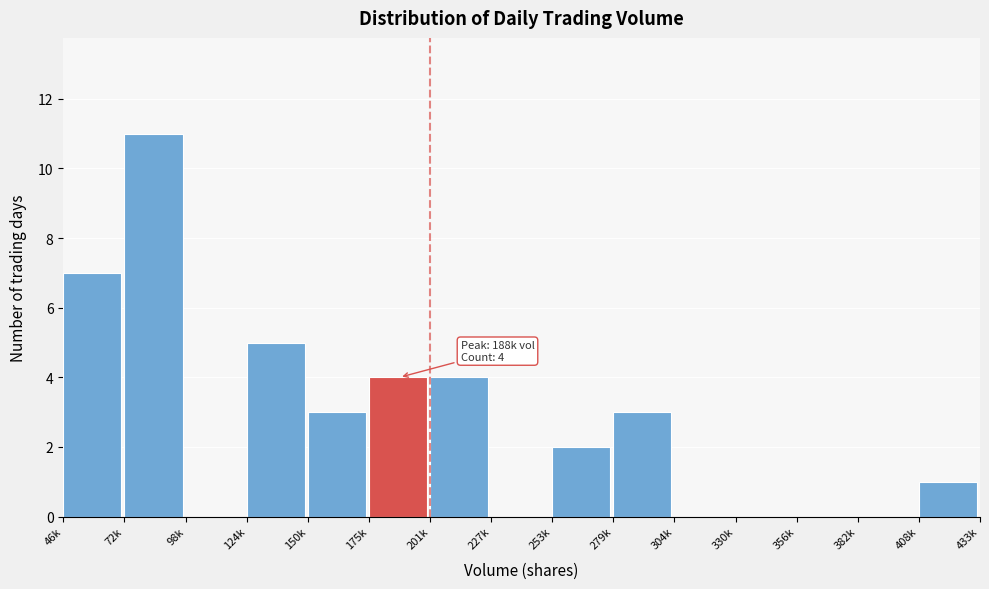

Reading left to right, transcribe all the data shown in this chart.

46k=7	72k=11	98k=0	124k=5	150k=3	175k=4	201k=4	227k=0	253k=2	279k=3	304k=0	330k=0	356k=0	382k=0	408k=1